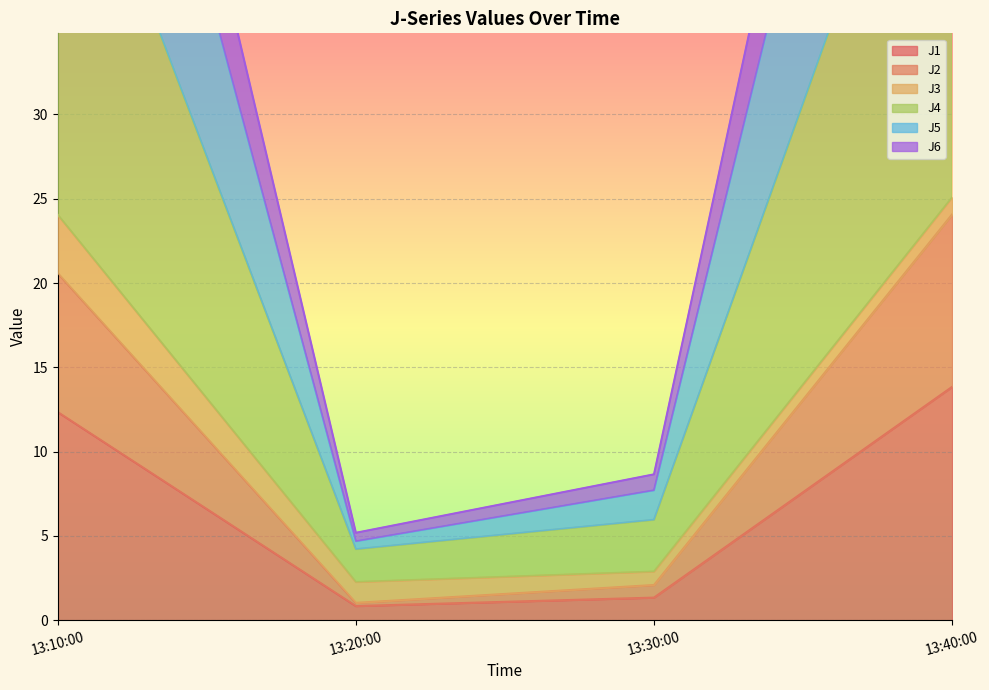

What is the difference between the second highest and second lowest values in the J5 series?

62.9